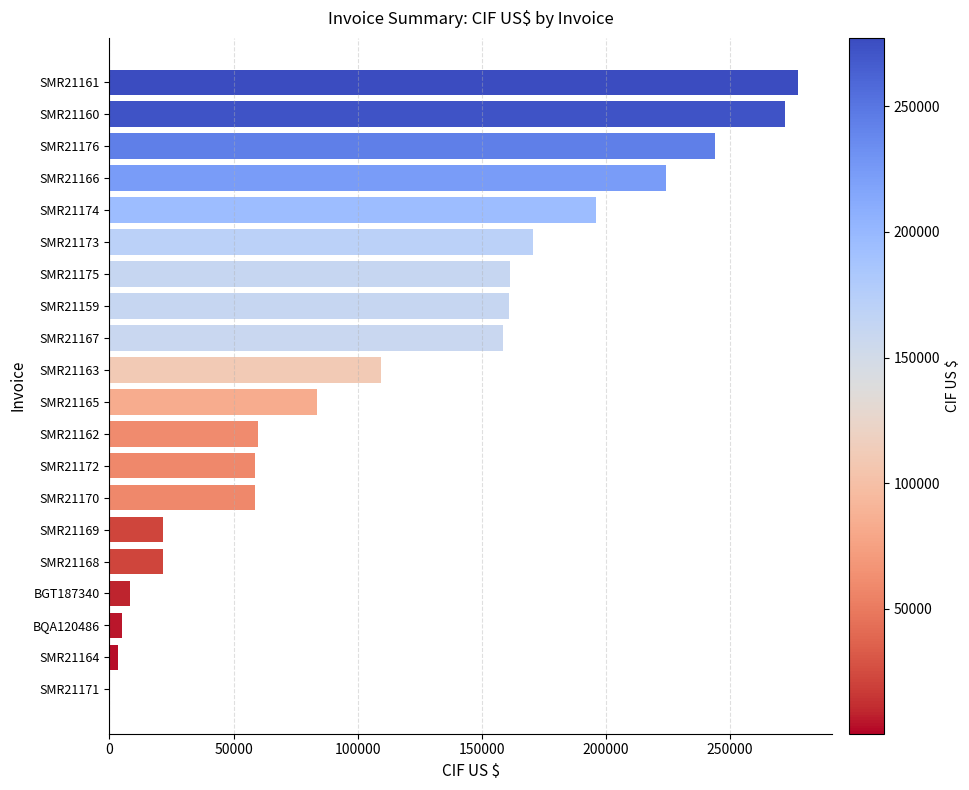

What is the change in value from SMR21172 to SMR21165?

+24868.8